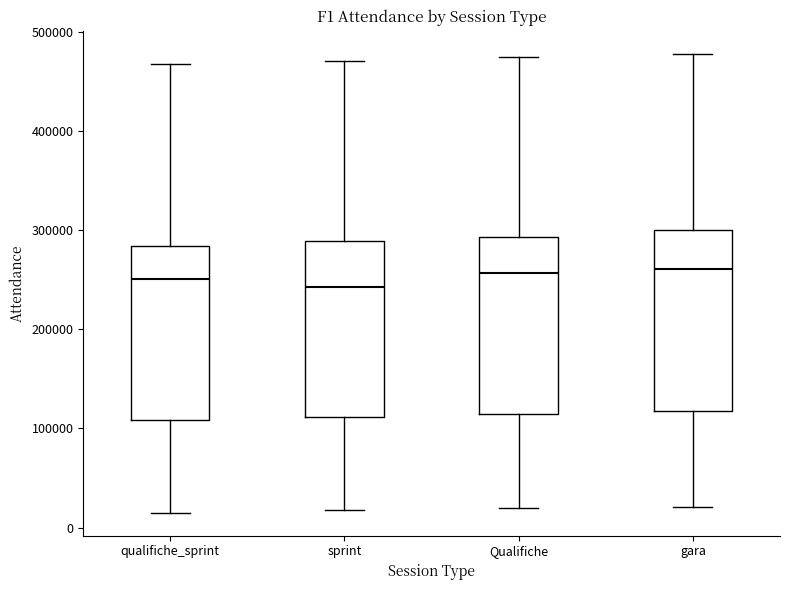

Reading left to right, read every box against the y-axis: the position of its median line, the range the box covers, and the ends of its whiskers. The values are not printed on the chart, so give them approximately, as read against the axis.

qualifiche_sprint: median 250000, box 110000 to 280000, whiskers 20000 to 470000
sprint: median 240000, box 110000 to 290000, whiskers 20000 to 470000
Qualifiche: median 260000, box 120000 to 290000, whiskers 20000 to 480000
gara: median 260000, box 120000 to 300000, whiskers 20000 to 480000